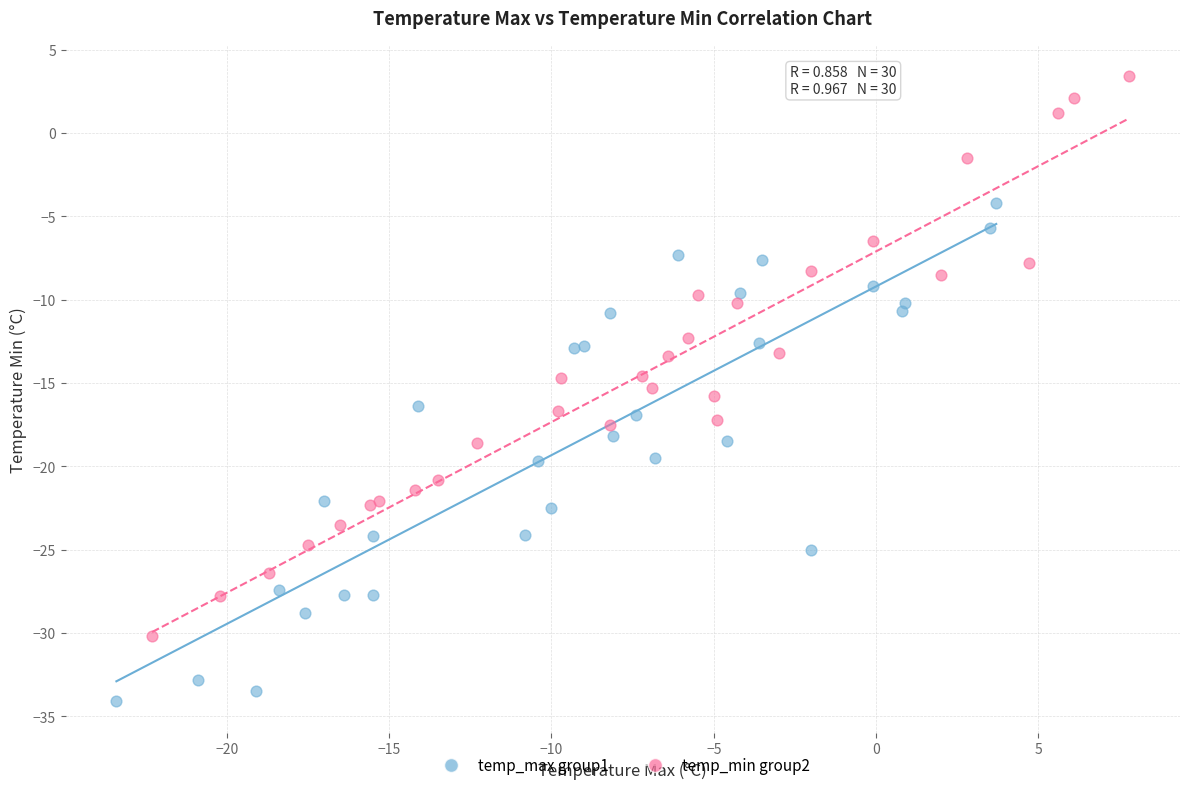

Which series has the largest Y range (max minus min)?

temp_min group2